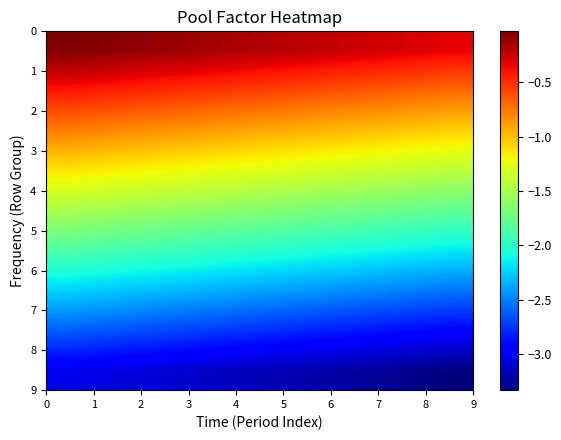

At how many categories does at least one series exceed -1?

10